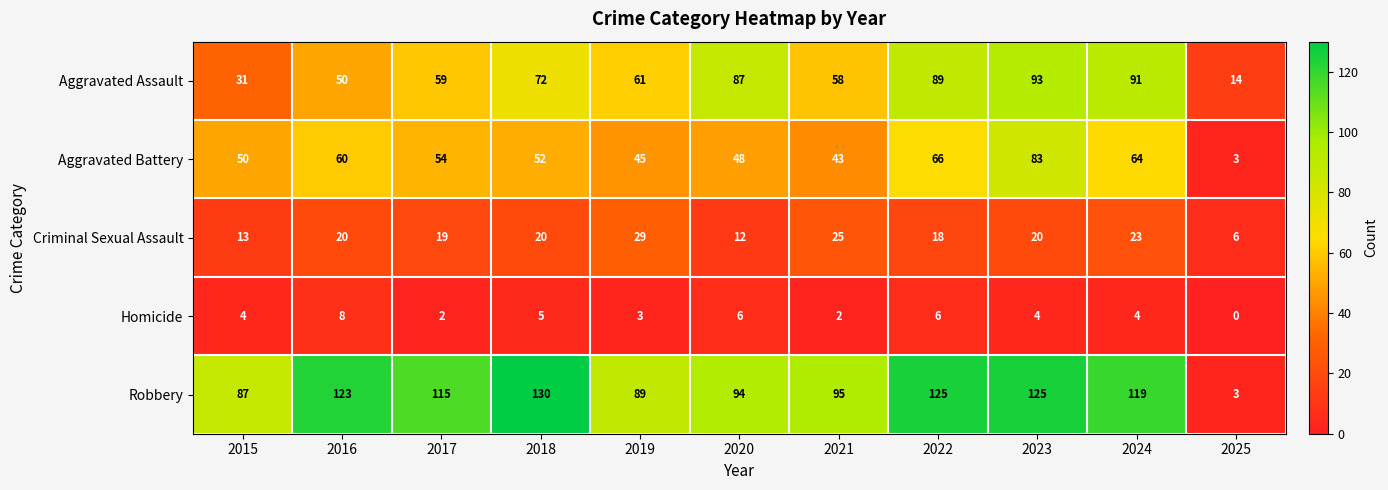

At how many categories does at least one series exceed 36?

10